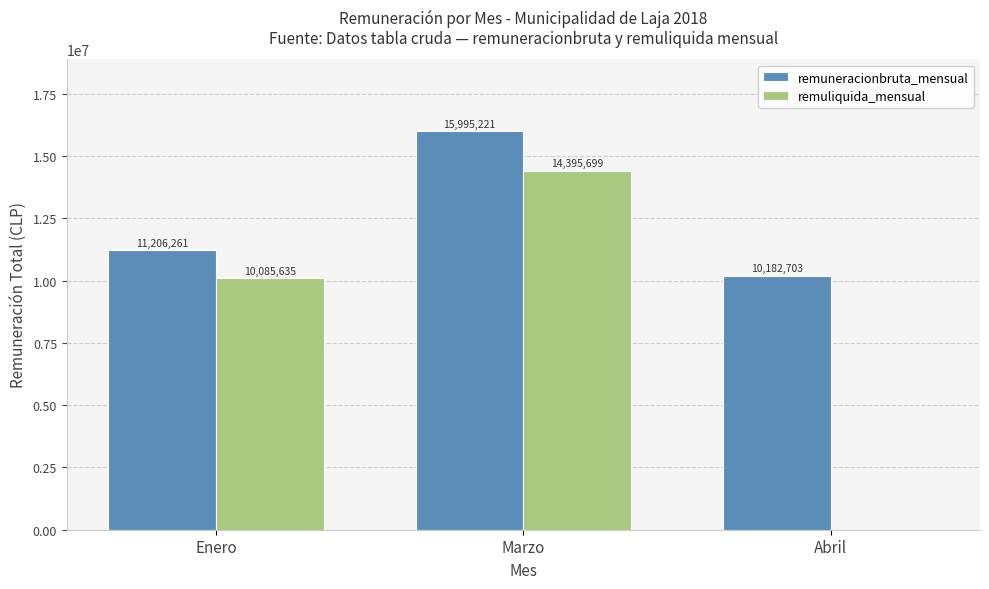

How many groups of bars are there?

3